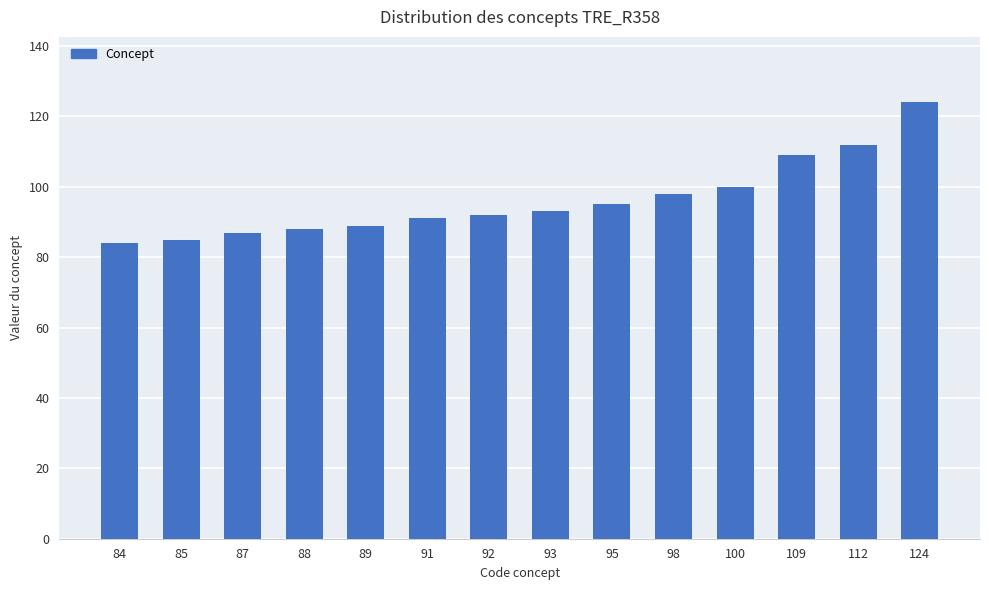

Does the chart contain any negative values?

No